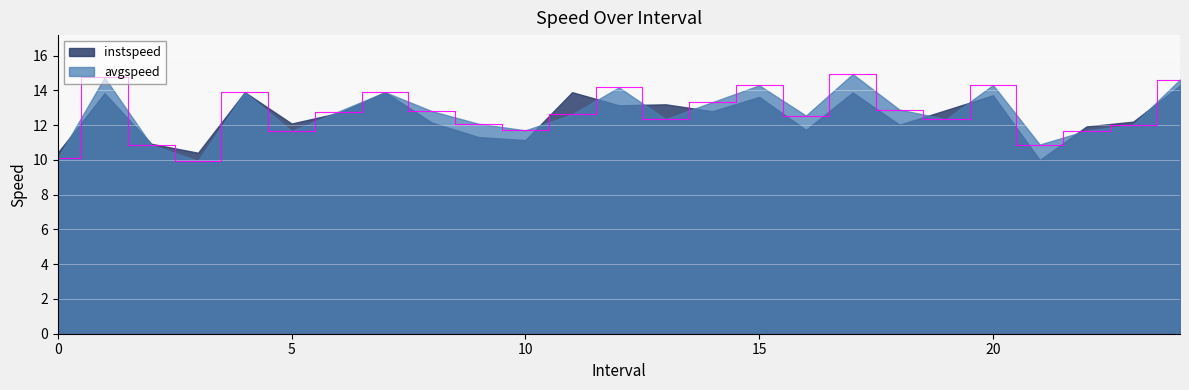

Which label corresponds to the largest value in the chart?

17.0